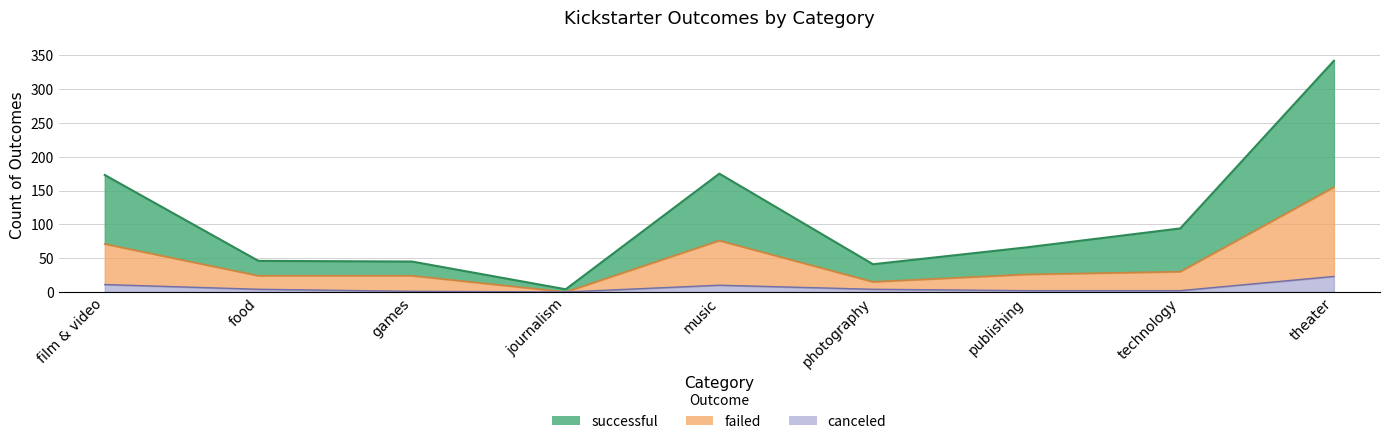

What value does the failed series have at theater, to the nearest 50?

150